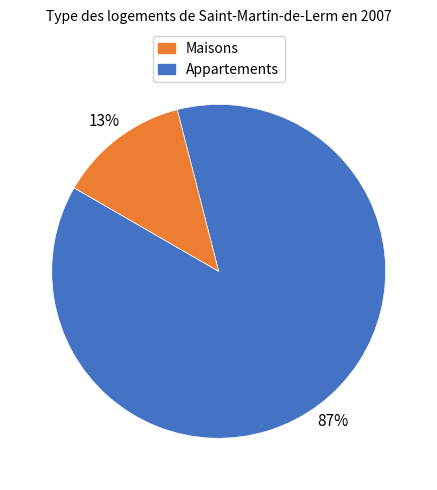

To the nearest percent, what is the average slice percentage?

50%